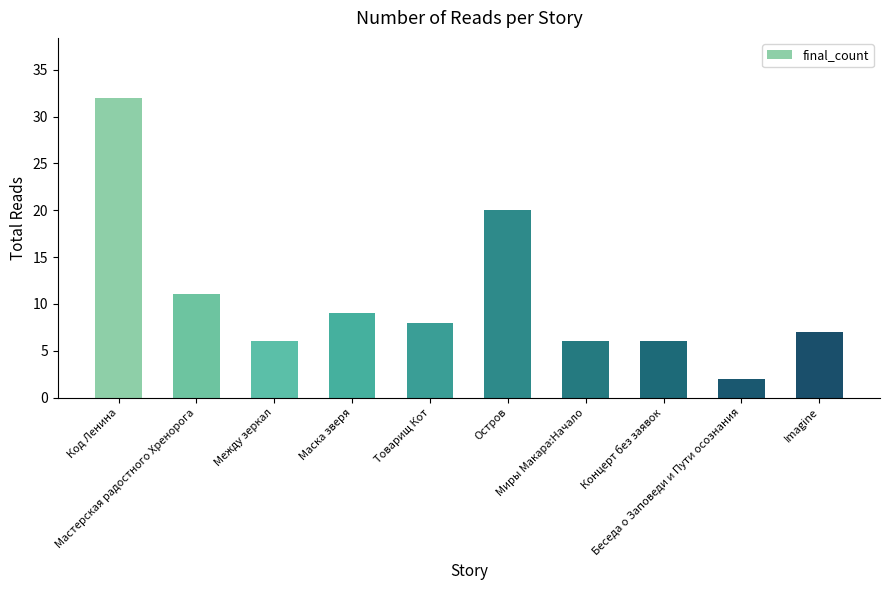

Where does the data first go above 8?

Код Ленина